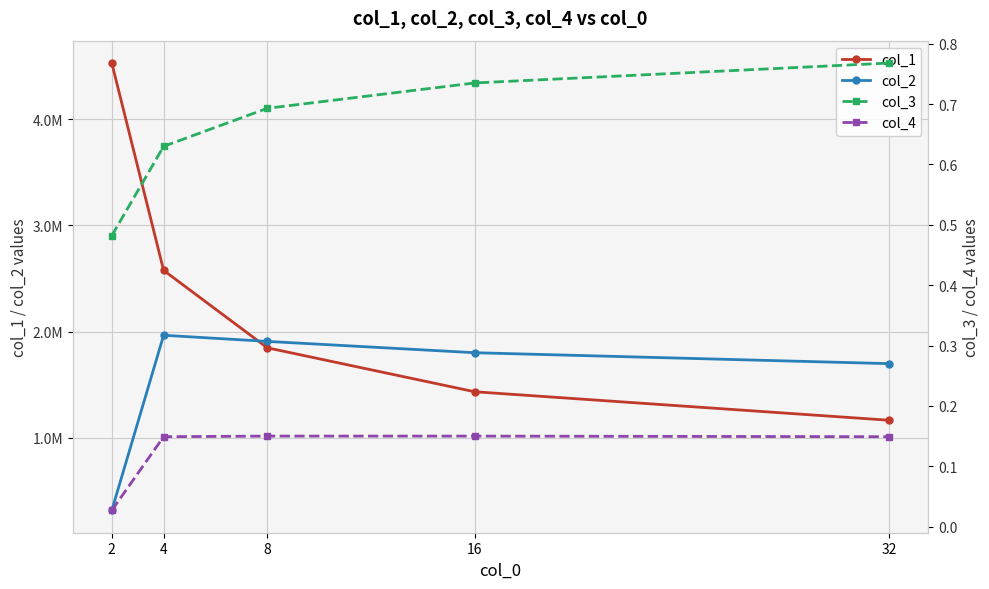

Which series has the widest spread of values?

col_1